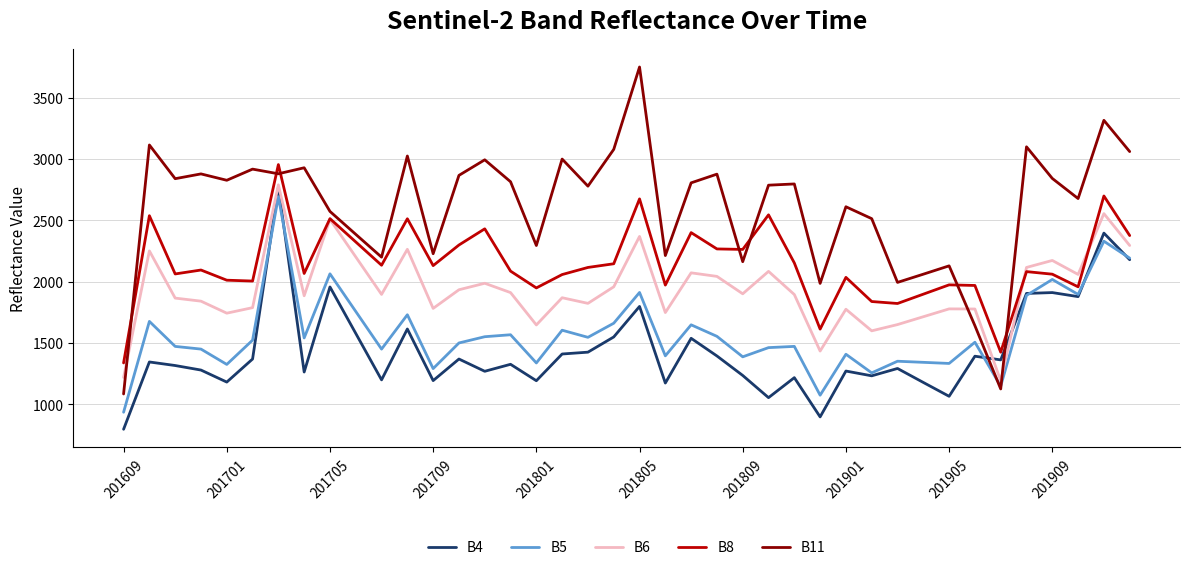

What is the lowest value of the B5 series?

934